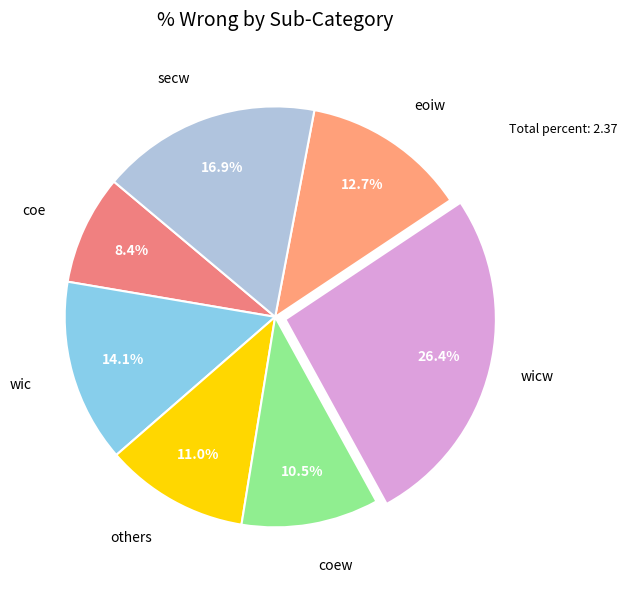

Is there any slice that represents more than half of the pie?

No